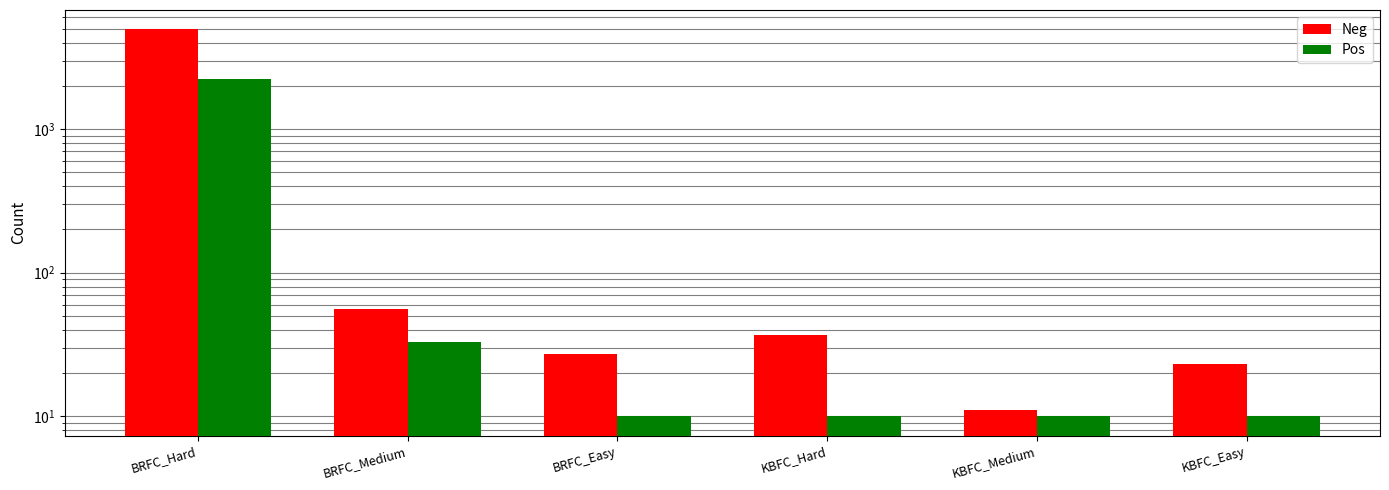

Which label corresponds to the largest value in the chart?

BRFC_Hard